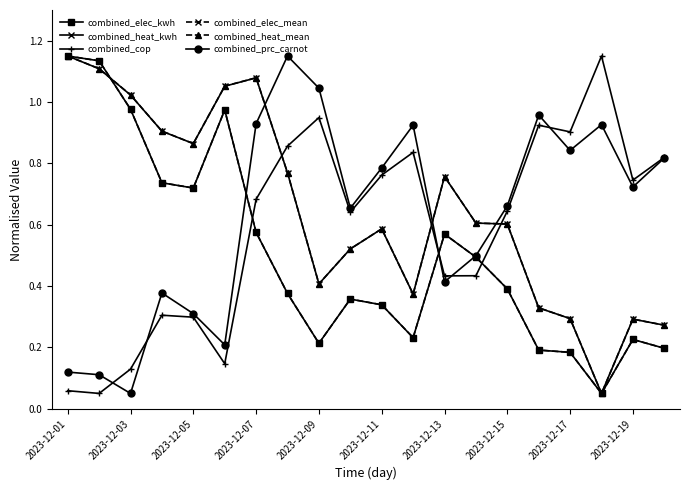

True or false: combined_prc_carnot has more than 1 points higher than both neighbors.

True